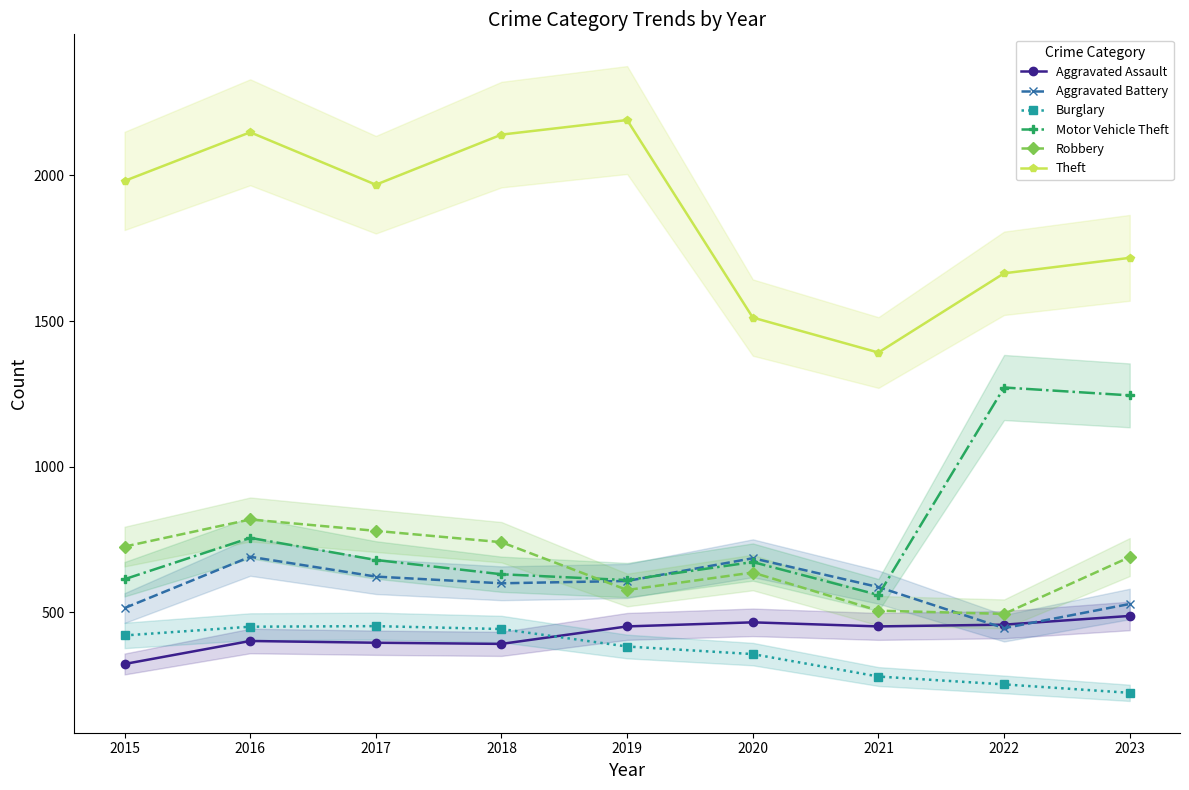

Reading left to right, transcribe all the data shown in this chart.

Aggravated Assault: 2015=323	2016=402	2017=396	2018=392	2019=452	2020=466	2021=452	2022=458	2023=488
Aggravated Battery: 2015=515	2016=691	2017=623	2018=600	2019=608	2020=686	2021=587	2022=446	2023=529
Burglary: 2015=421	2016=451	2017=453	2018=443	2019=383	2020=357	2021=280	2022=253	2023=224
Motor Vehicle Theft: 2015=614	2016=756	2017=680	2018=631	2019=611	2020=673	2021=560	2022=1272	2023=1245
Robbery: 2015=726	2016=819	2017=780	2018=741	2019=577	2020=637	2021=506	2022=495	2023=690
Theft: 2015=1981	2016=2148	2017=1968	2018=2140	2019=2190	2020=1512	2021=1392	2022=1664	2023=1717